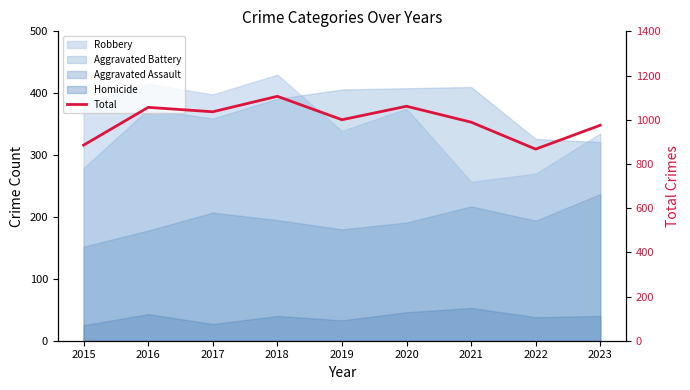

Rank the categories by value from highest to lowest.

2018, 2020, 2016, 2017, 2019, 2021, 2023, 2015, 2022